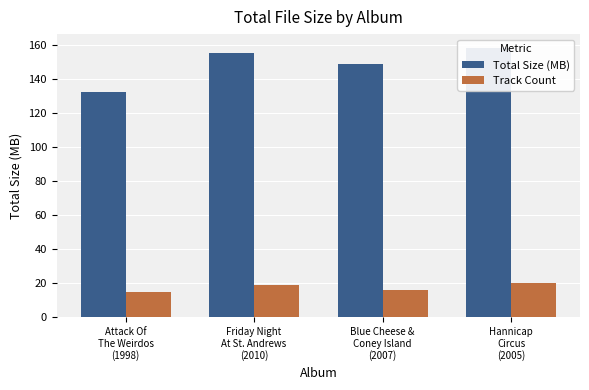

What is the difference between the Total Size (MB) values at Blue Cheese &
Coney Island
(2007) and Friday Night
At St. Andrews
(2010)?

6.7